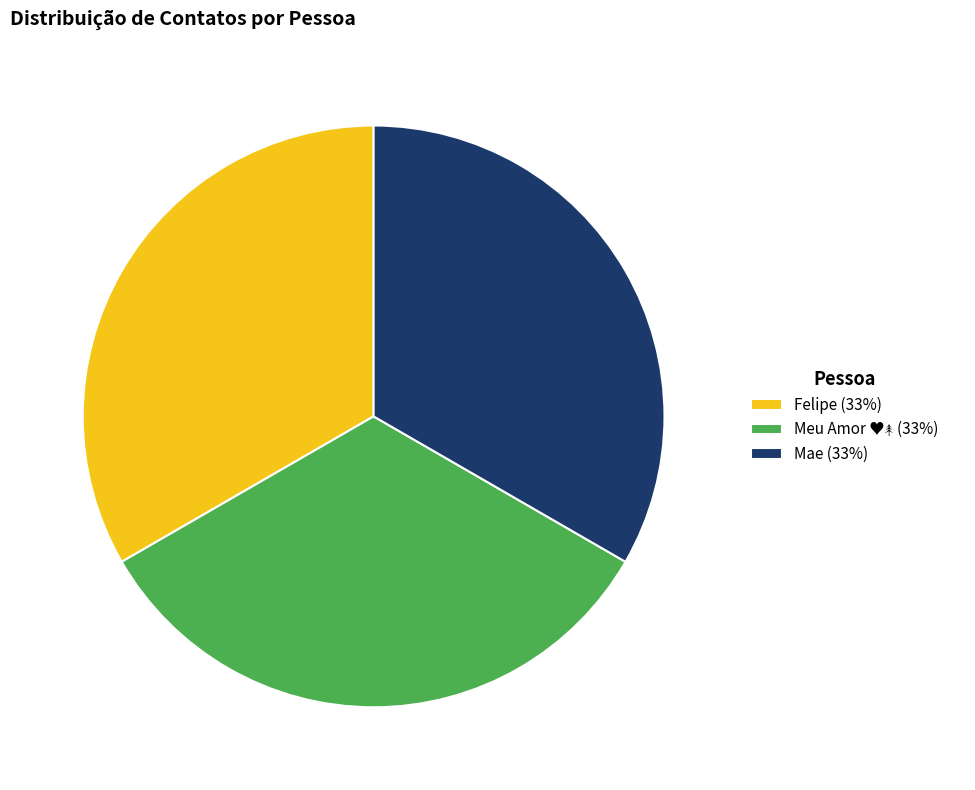

Do Mae and Felipe together represent more than half of the pie?

Yes